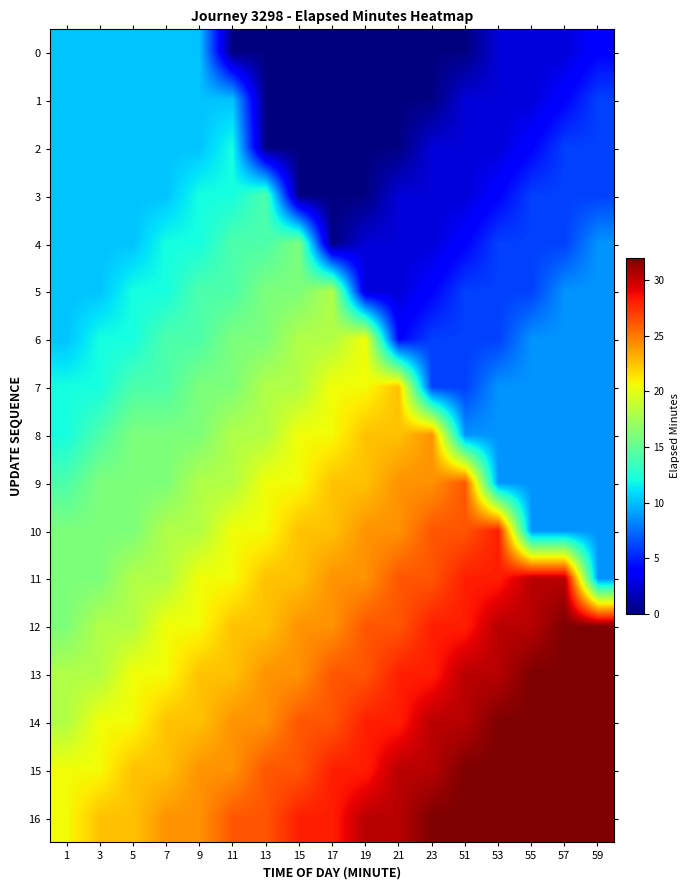

Which label corresponds to the smallest value in the chart?

11